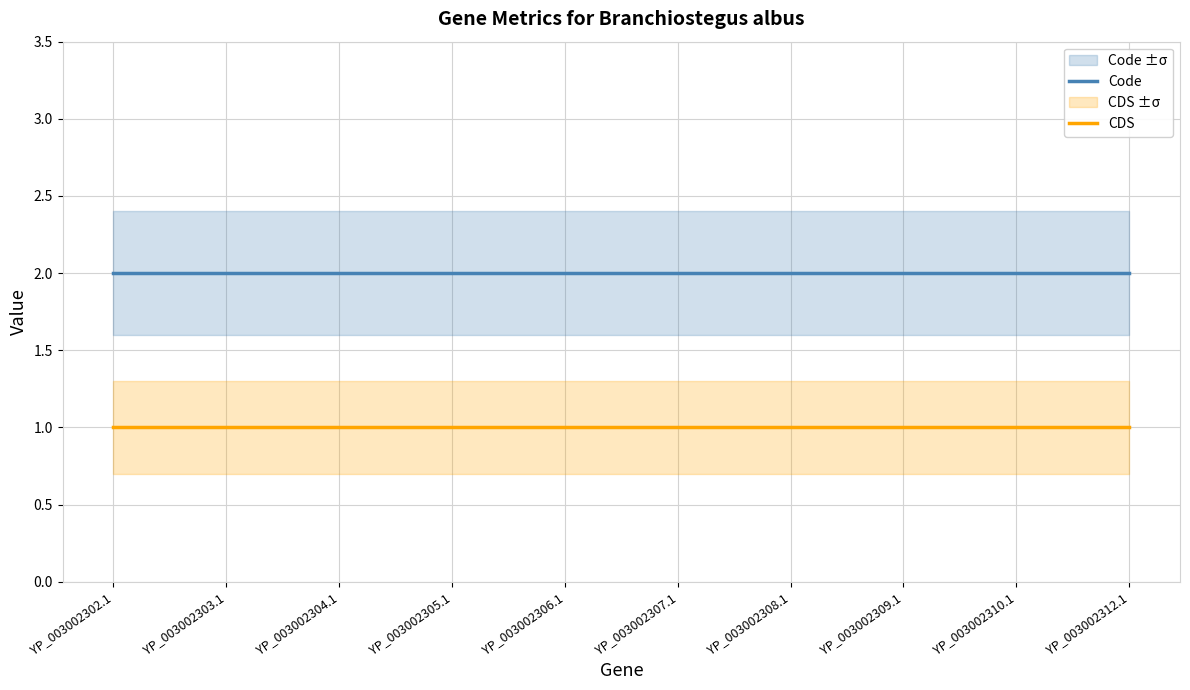

True or false: Code and CDS intersect in this chart.

False